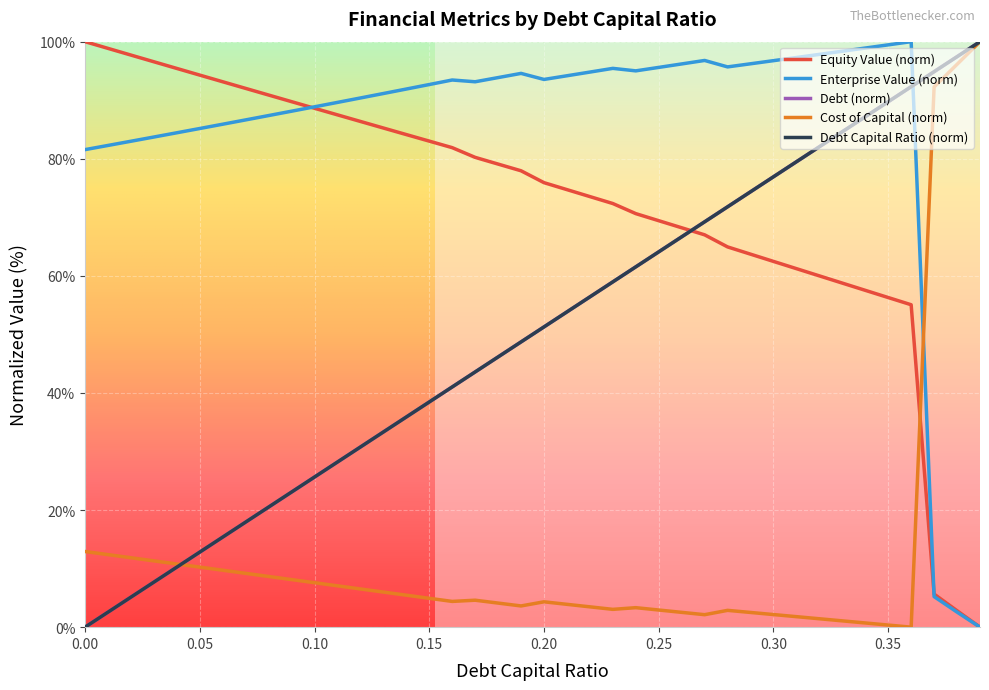

Does the chart display data point markers on the line(s)?

No